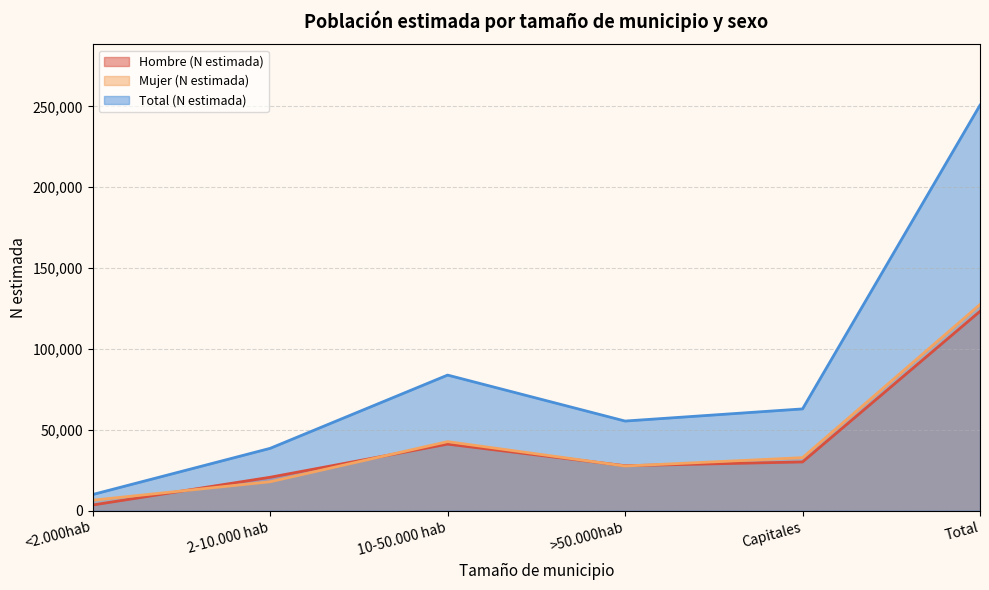

Is it true that Mujer (N estimada) equals 67241 at 10-50.000 hab?

False